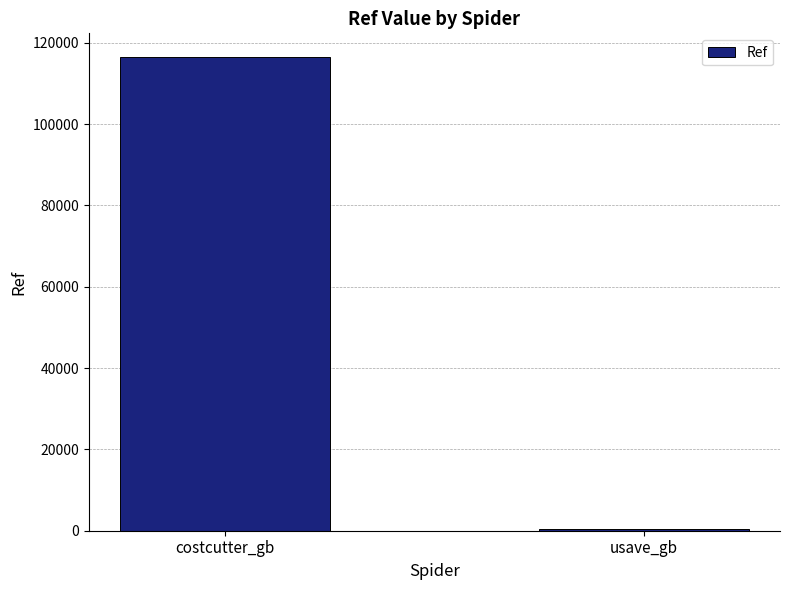

Between costcutter_gb and usave_gb, which is larger?

costcutter_gb